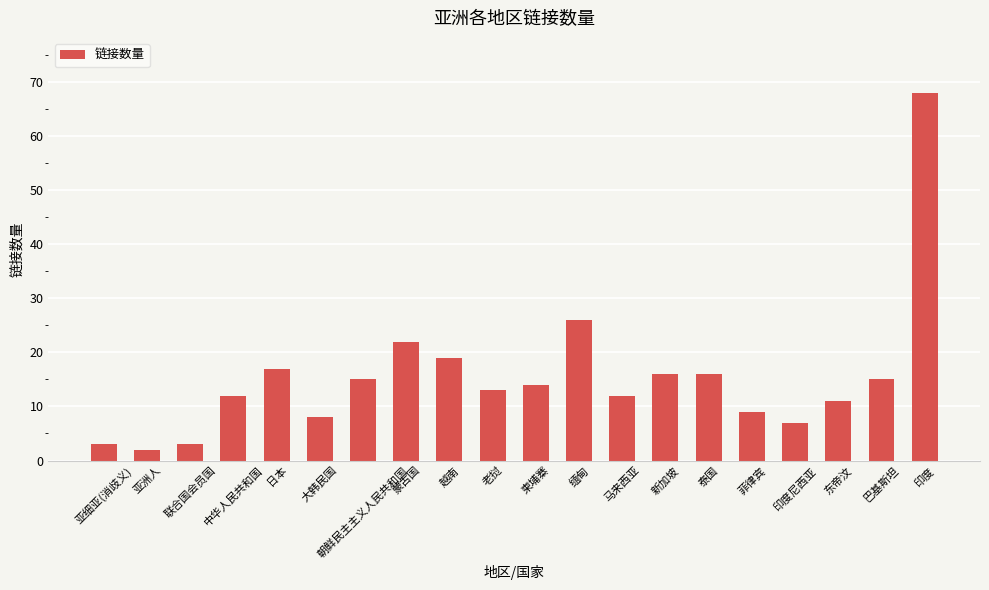

How many distinct data groups are displayed?

1